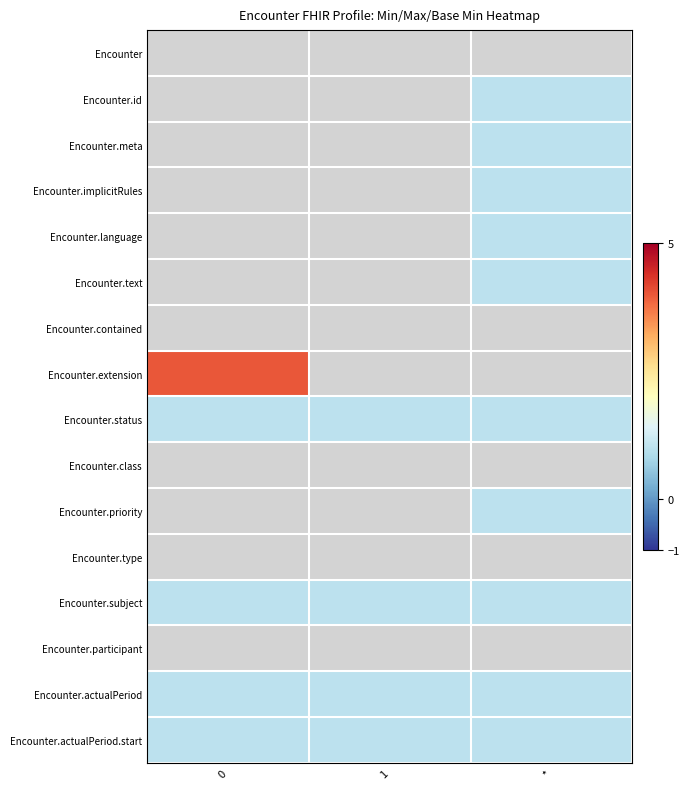

Reading left to right, list all the values displayed in this chart.

Encounter: 0=0	1=0	*=0
Encounter.id: 0=0	1=0	*=1
Encounter.meta: 0=0	1=0	*=1
Encounter.implicitRules: 0=0	1=0	*=1
Encounter.language: 0=0	1=0	*=1
Encounter.text: 0=0	1=0	*=1
Encounter.contained: 0=0	1=0	*=0
Encounter.extension: 0=4	1=0	*=0
Encounter.status: 0=1	1=1	*=1
Encounter.class: 0=0	1=0	*=0
Encounter.priority: 0=0	1=0	*=1
Encounter.type: 0=0	1=0	*=0
Encounter.subject: 0=1	1=1	*=1
Encounter.participant: 0=0	1=0	*=0
Encounter.actualPeriod: 0=1	1=1	*=1
Encounter.actualPeriod.start: 0=1	1=1	*=1